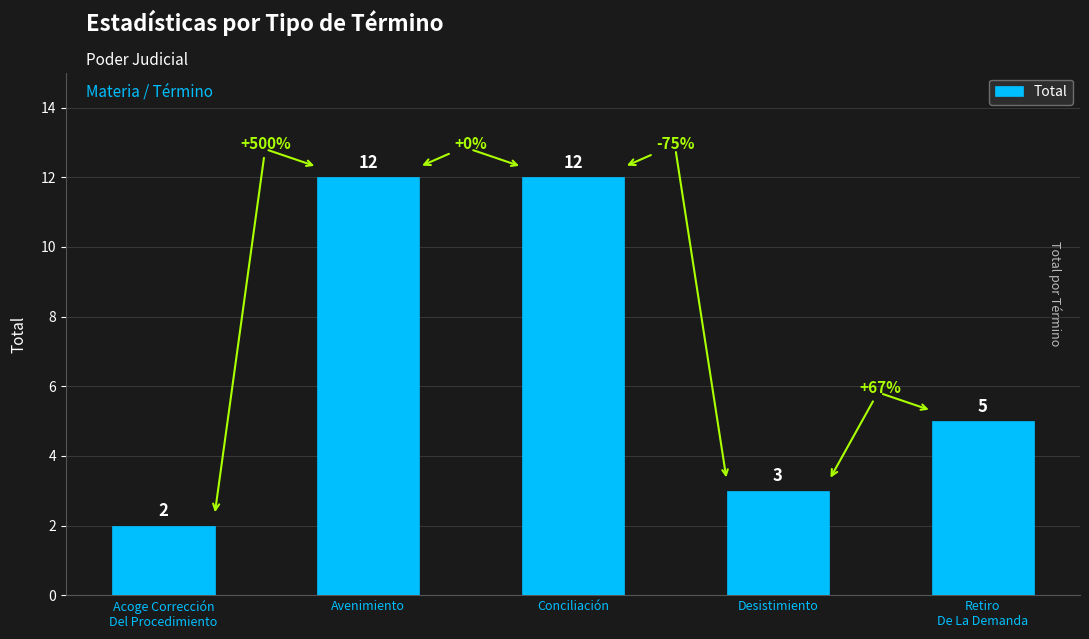

What is the maximum value shown in the chart?

12